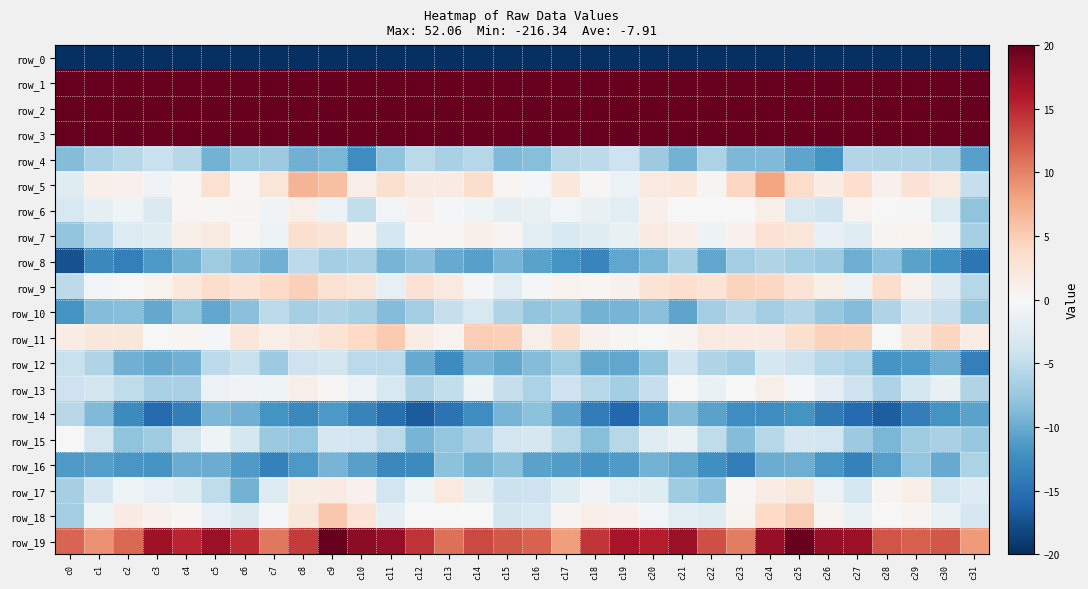

Between c4 and c25, which series saw the biggest shift?

row_13